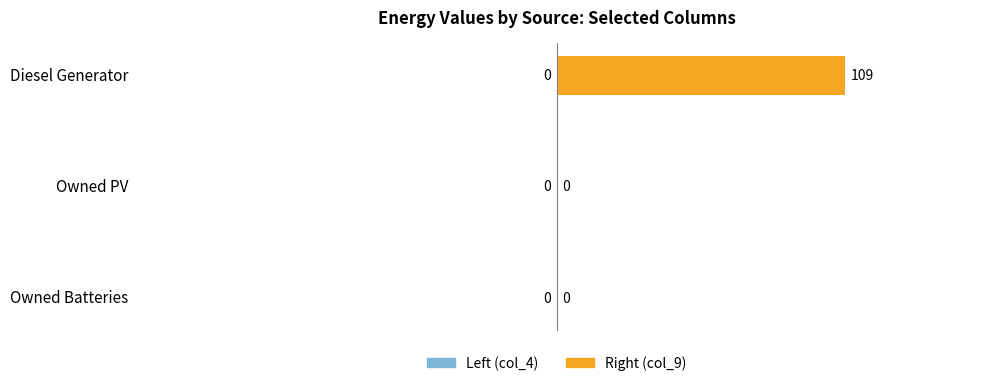

True or false: the data shows 28 at Diesel Generator.

False